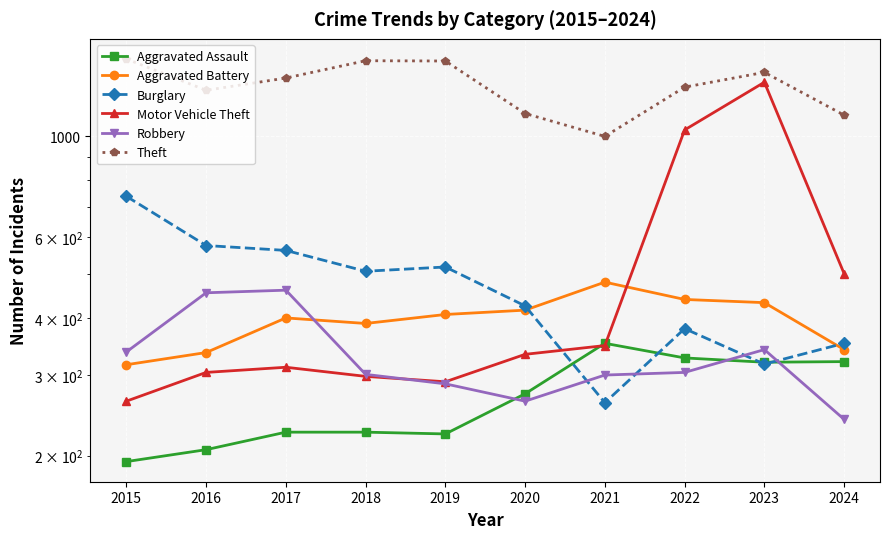

Rank the series at 2017 from highest to lowest value.

Theft, Burglary, Robbery, Aggravated Battery, Motor Vehicle Theft, Aggravated Assault